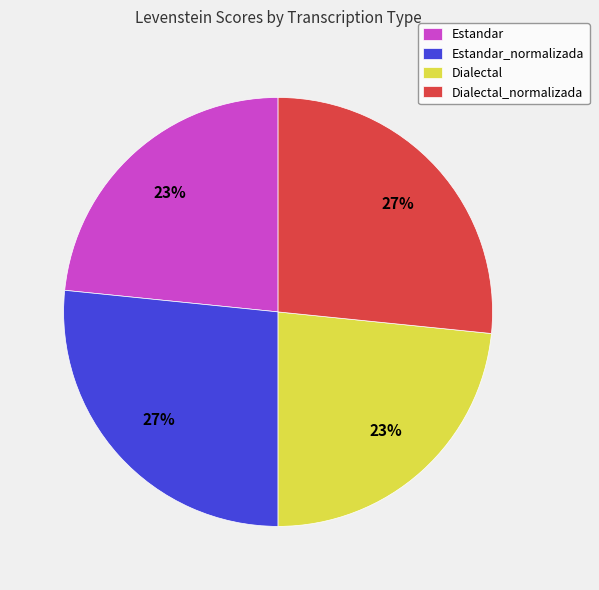

How many segments does this pie chart have?

4